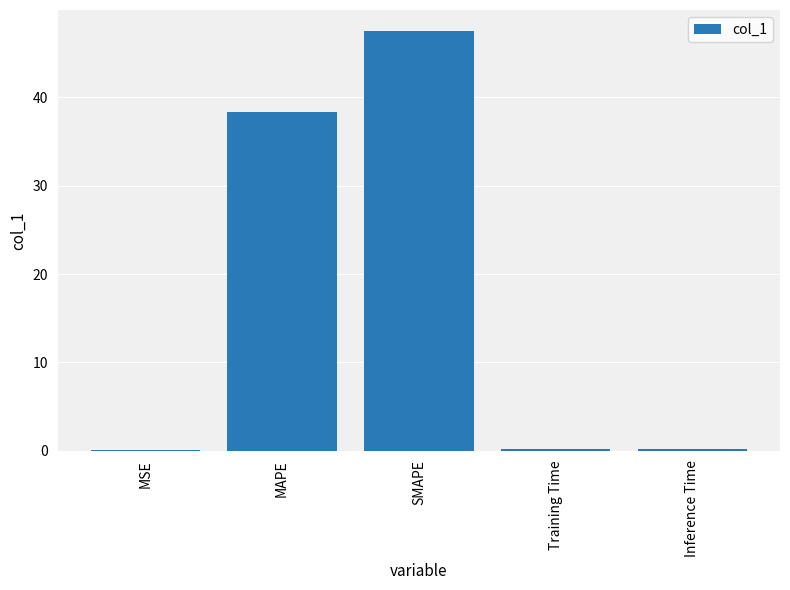

What is the sum of the values at SMAPE and Training Time?

47.7